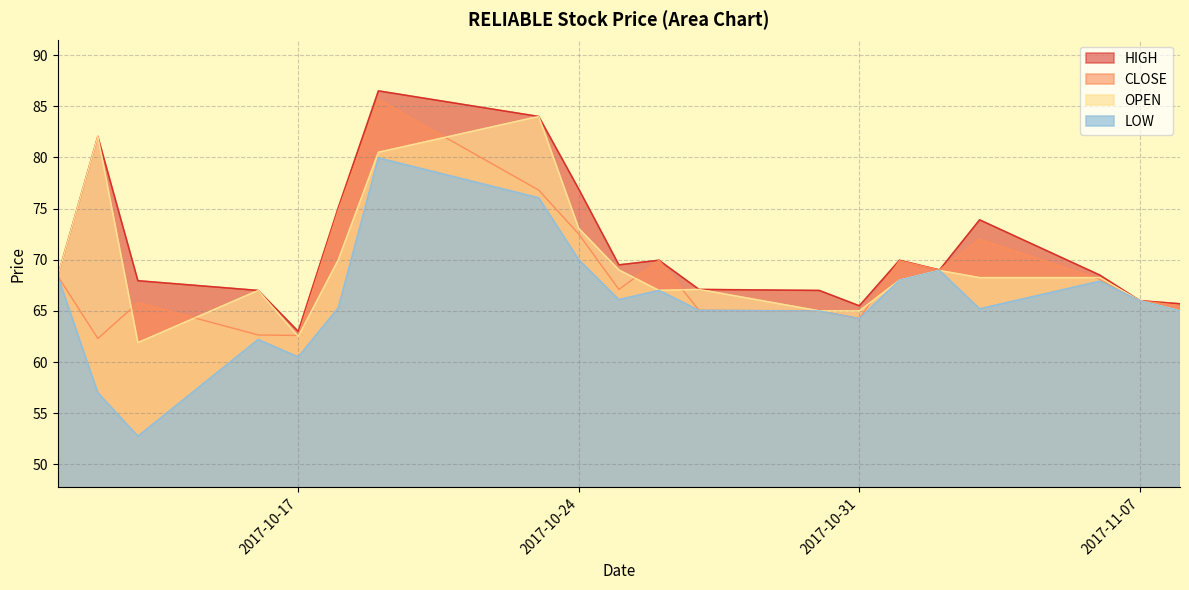

True or false: OPEN has more than 2 points higher than both neighbors.

True